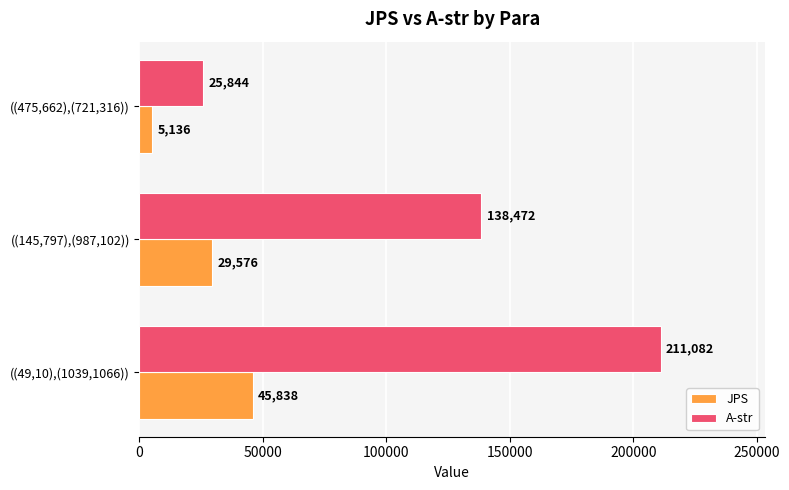

How many series are shown in this chart?

2